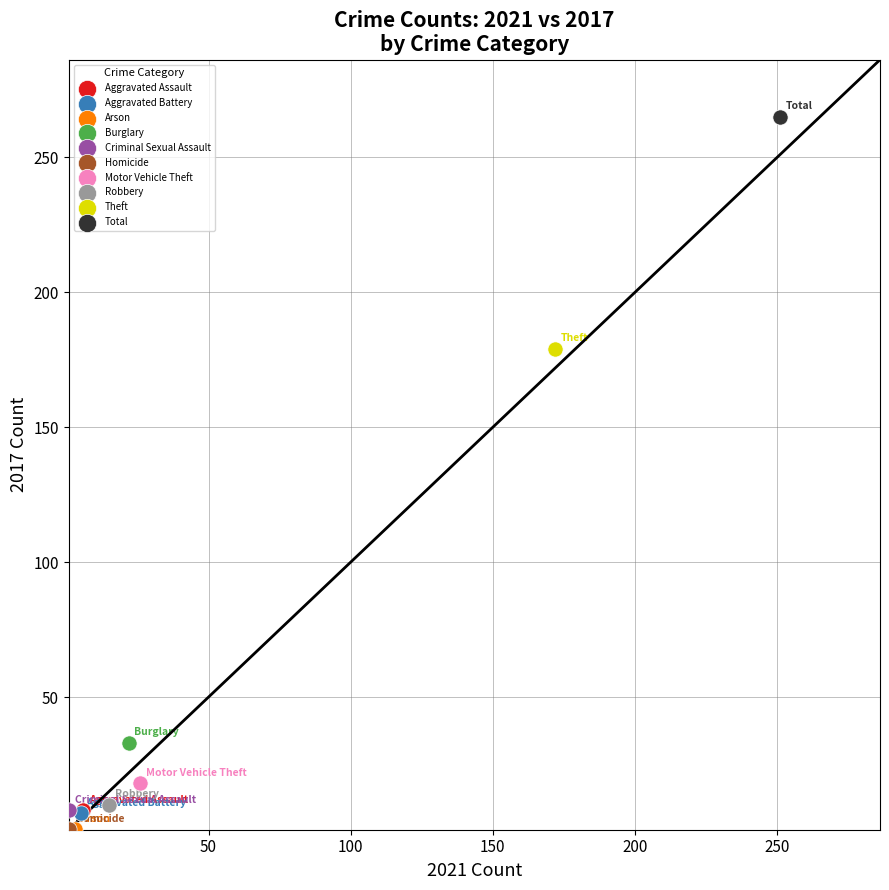

Which series reaches the maximum Y coordinate?

Total